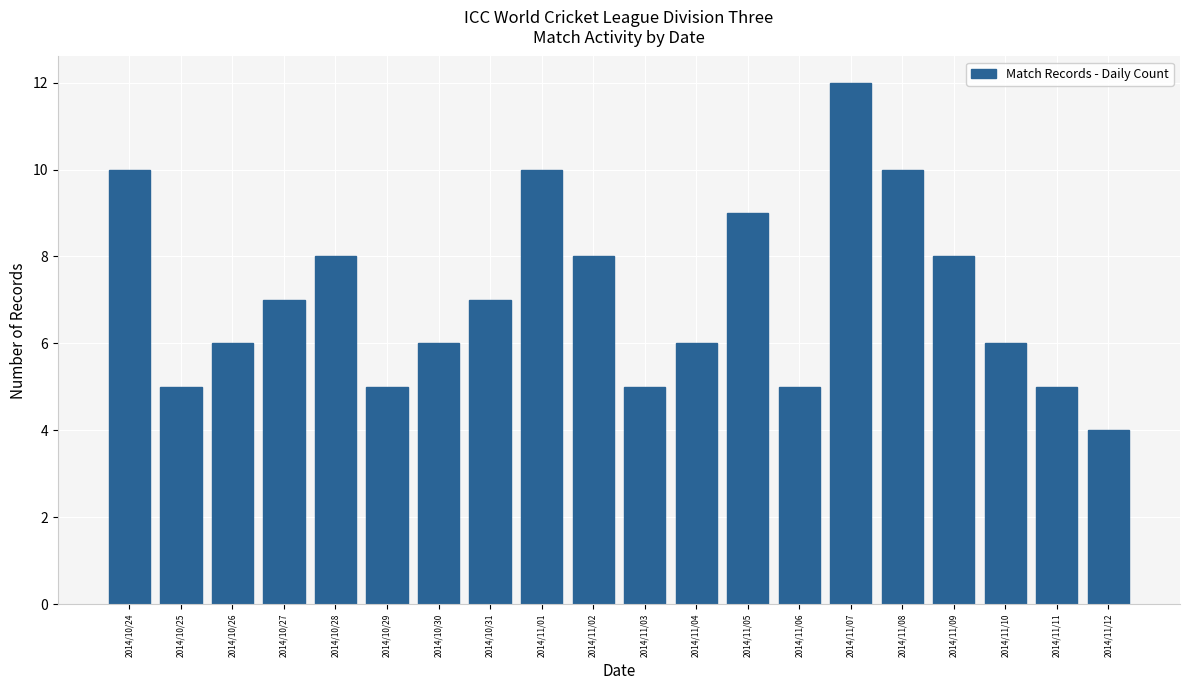

Reading left to right, extract all data points from this chart.

10	5	6	7	8	5	6	7	10	8	5	6	9	5	12	10	8	6	5	4